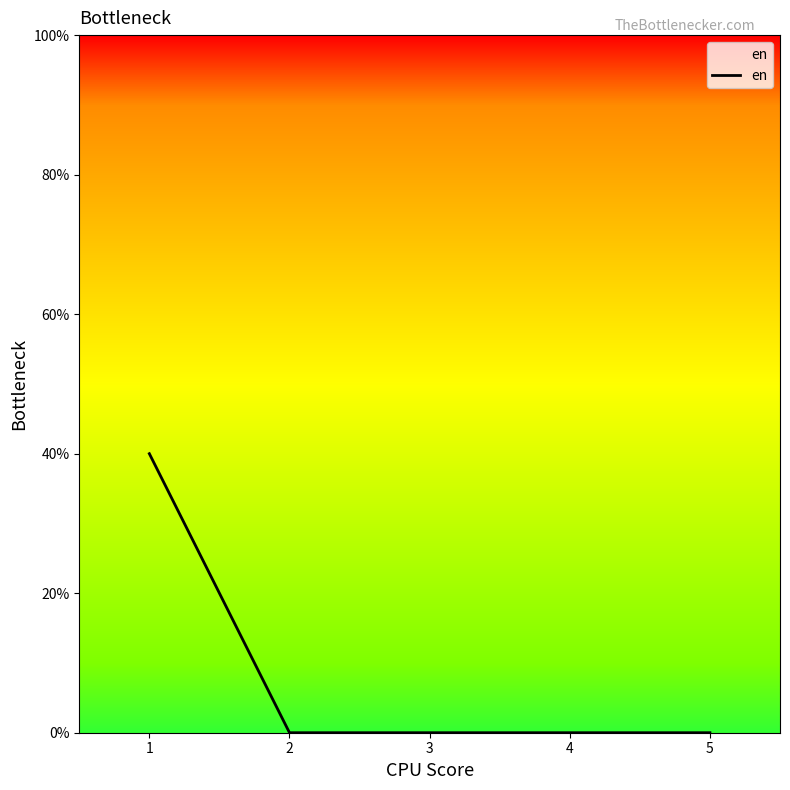

What is the greatest value displayed?

40